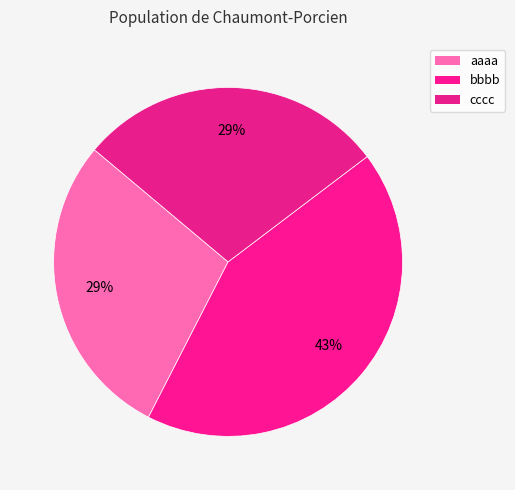

To the nearest percent, what portion does cccc represent?

29%